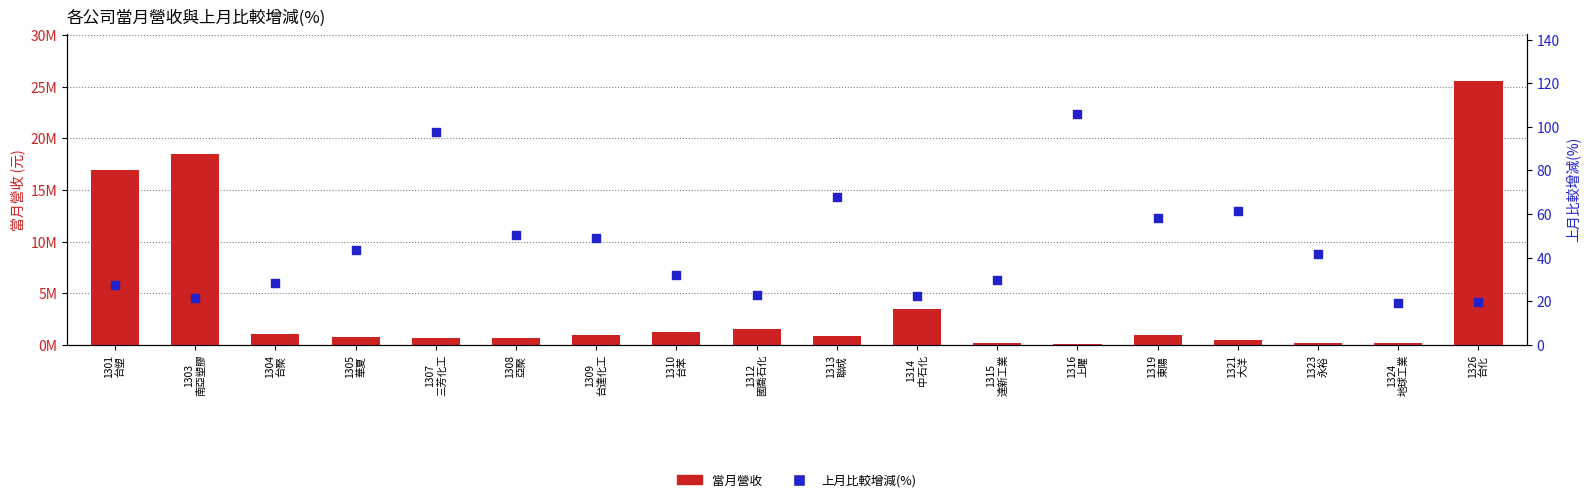

Which series has the largest total across all categories?

當月營收